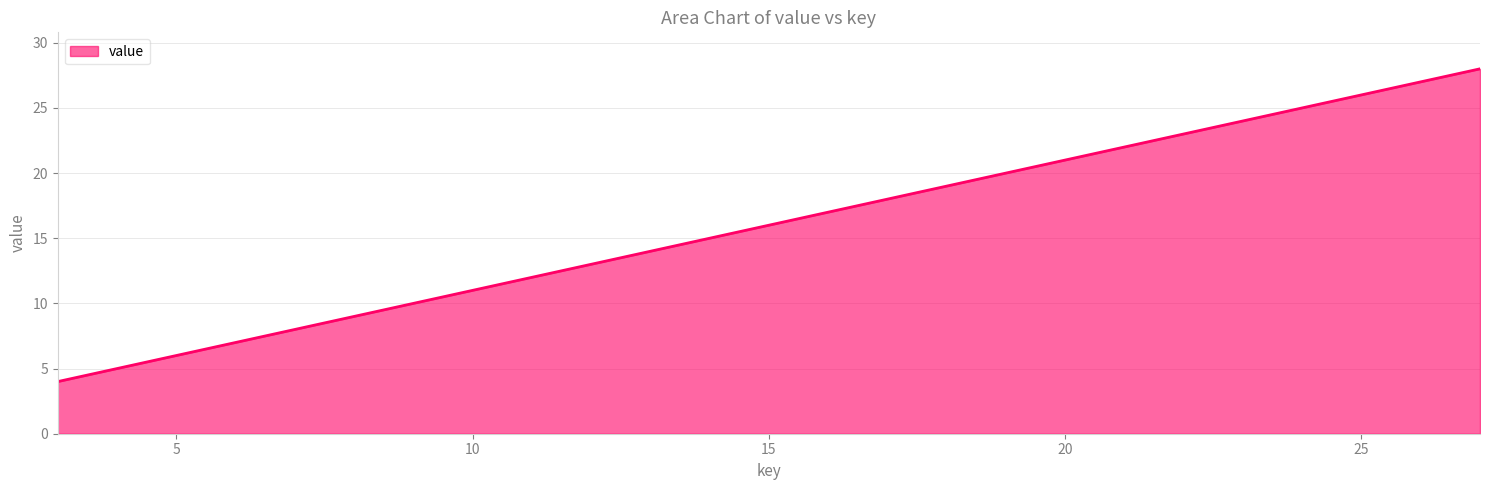

What is the smallest value displayed?

4